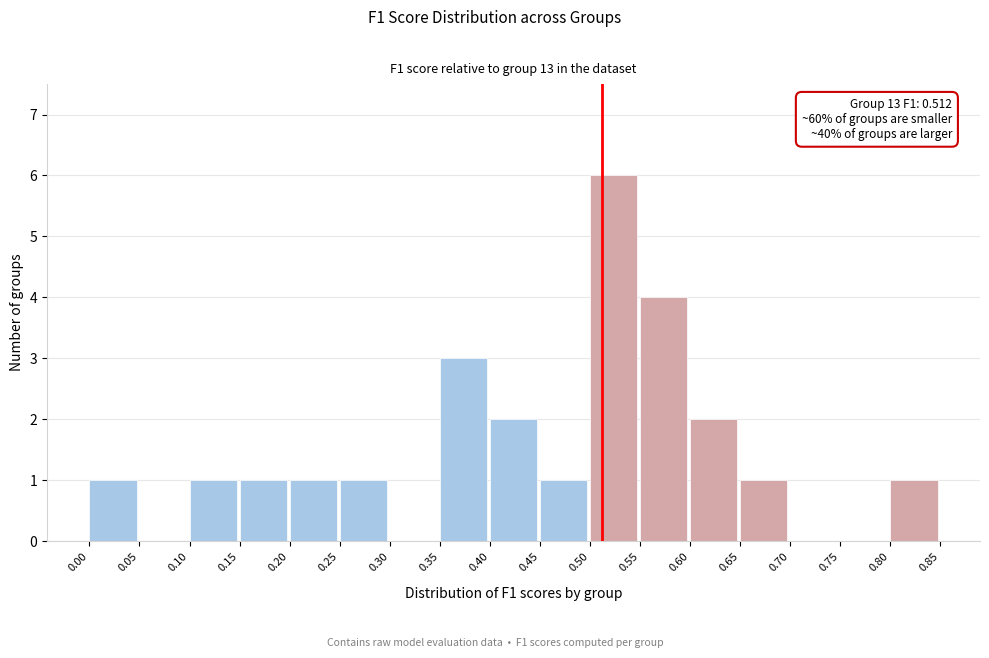

Over which range of the x-axis is the bar tallest?

0.50 to 0.55